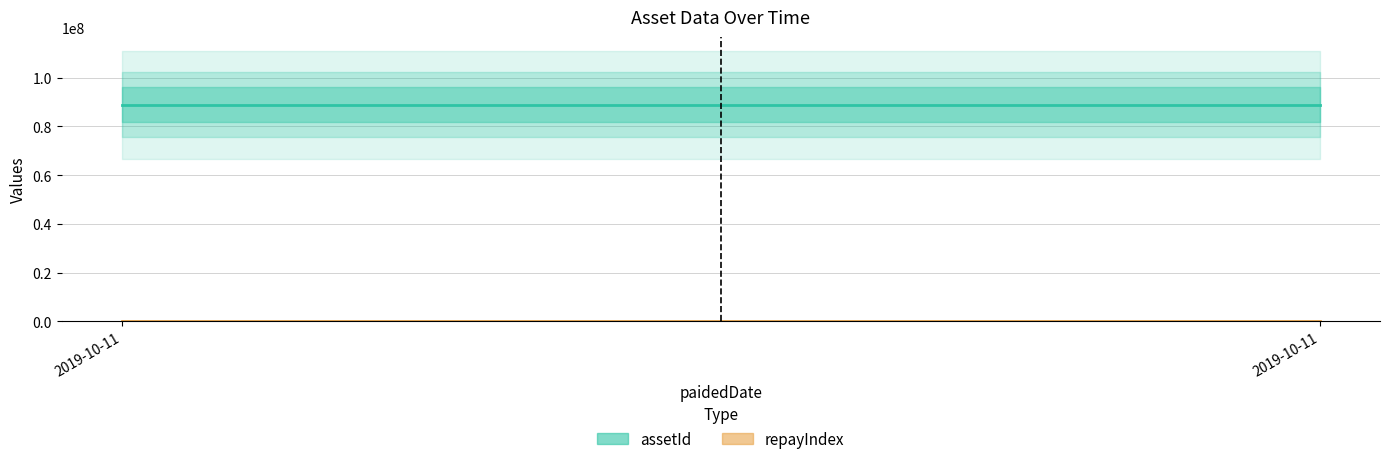

Reading left to right, extract all data points from this chart.

assetId: 2019-10-11=88888788	2019-10-11=88888788
repayIndex: 2019-10-11=15	2019-10-11=15